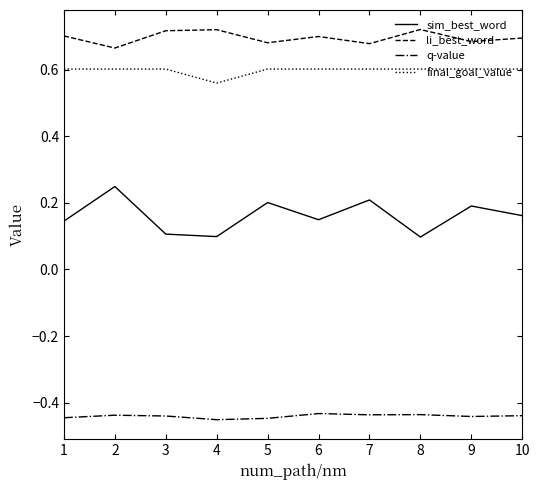

What are all the series names shown in the legend?

sim_best_word, li_best_word, q-value, final_goal_value